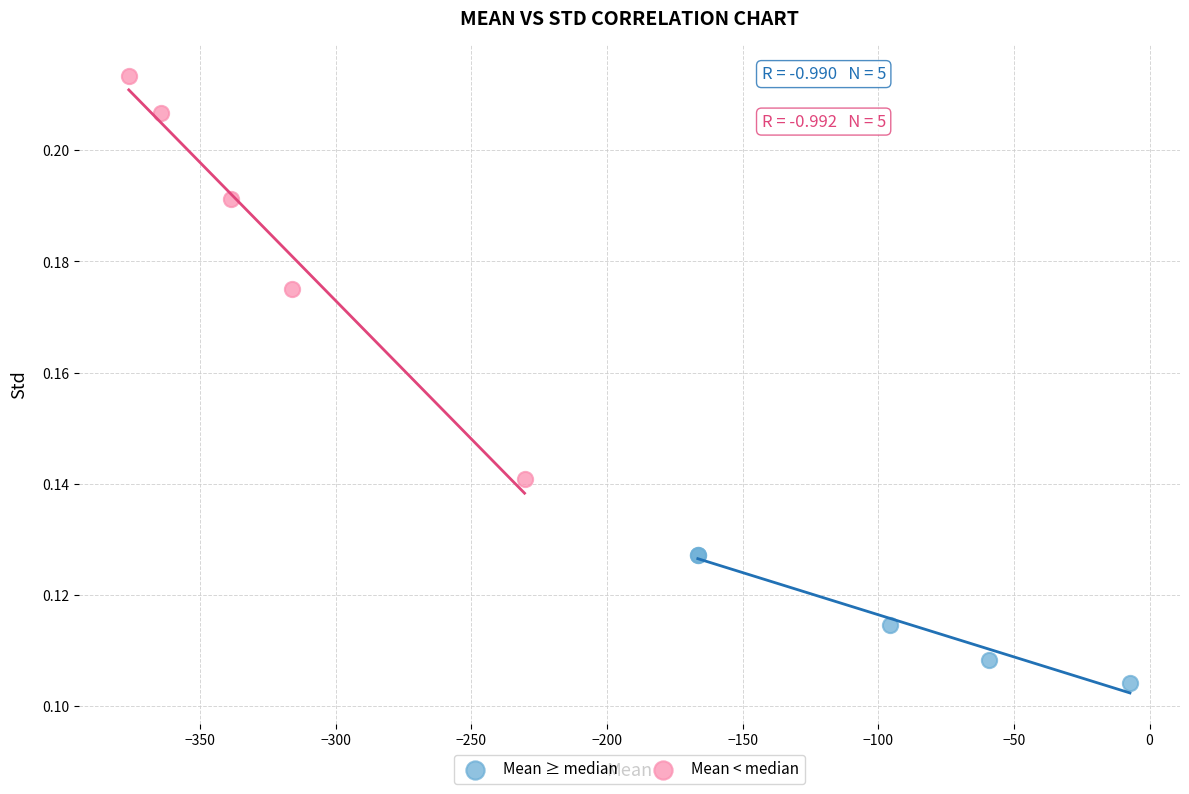

Which series reaches the minimum Y coordinate?

Mean ≥ median